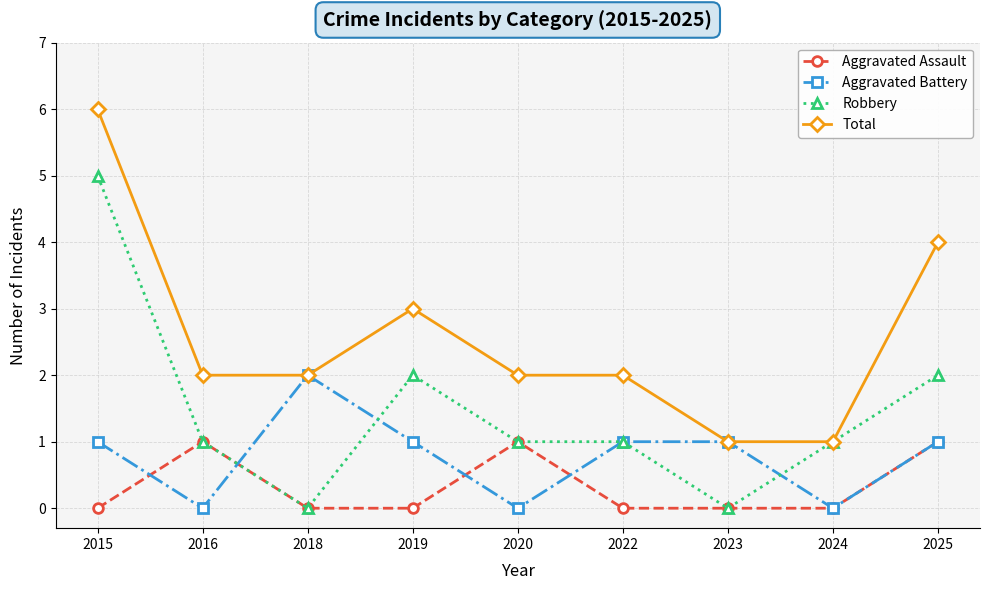

True or false: Aggravated Assault and Total cross at least once.

False